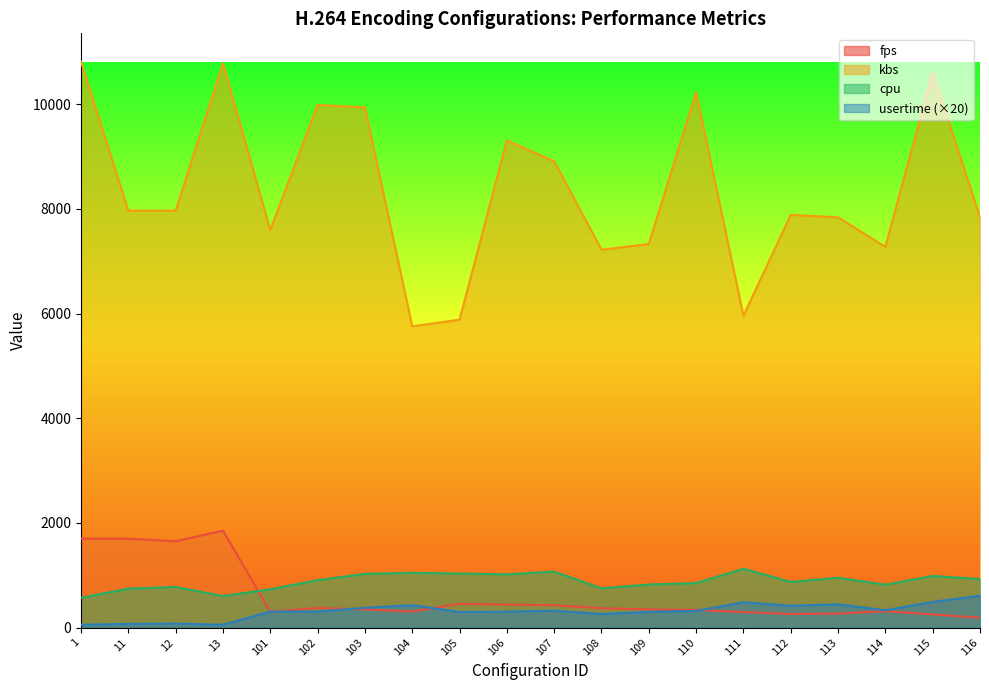

What is the highest value of the usertime series?

607.6